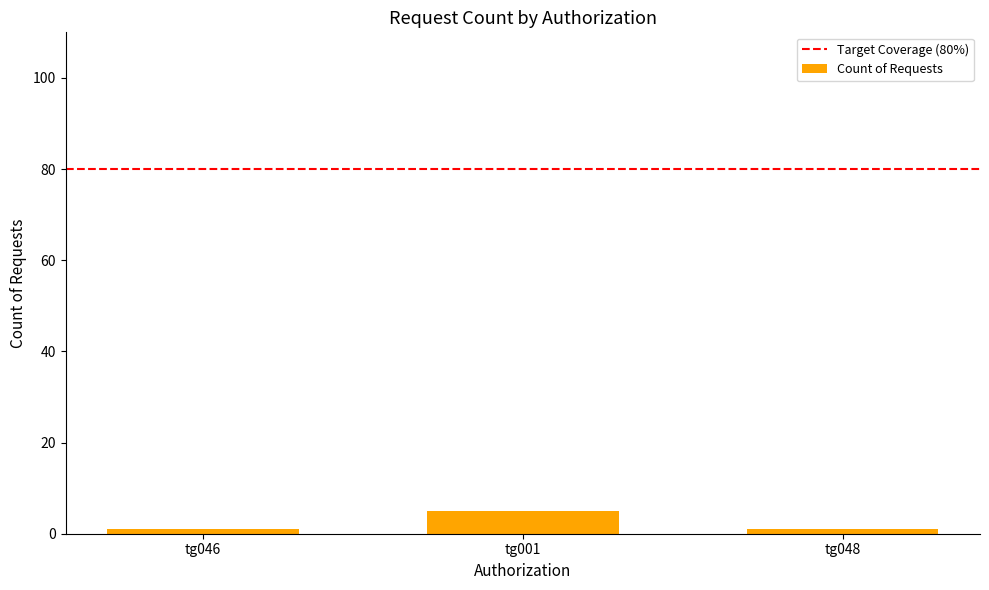

Reading left to right, transcribe all the data shown in this chart.

1	5	1